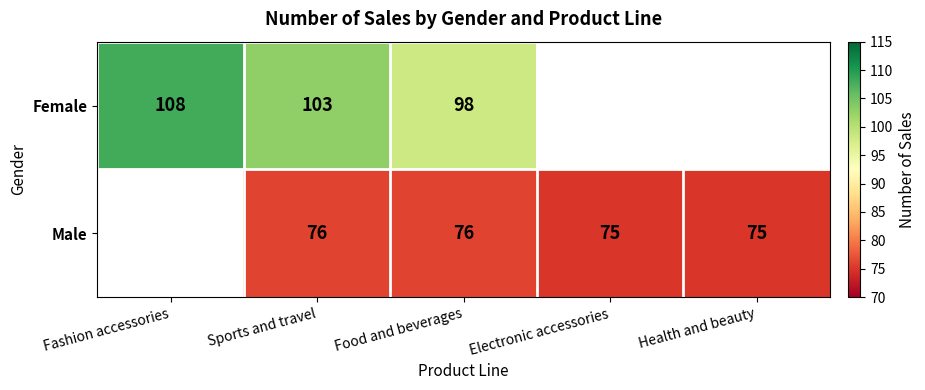

At Food and beverages, list the series in order from largest to smallest.

Female, Male